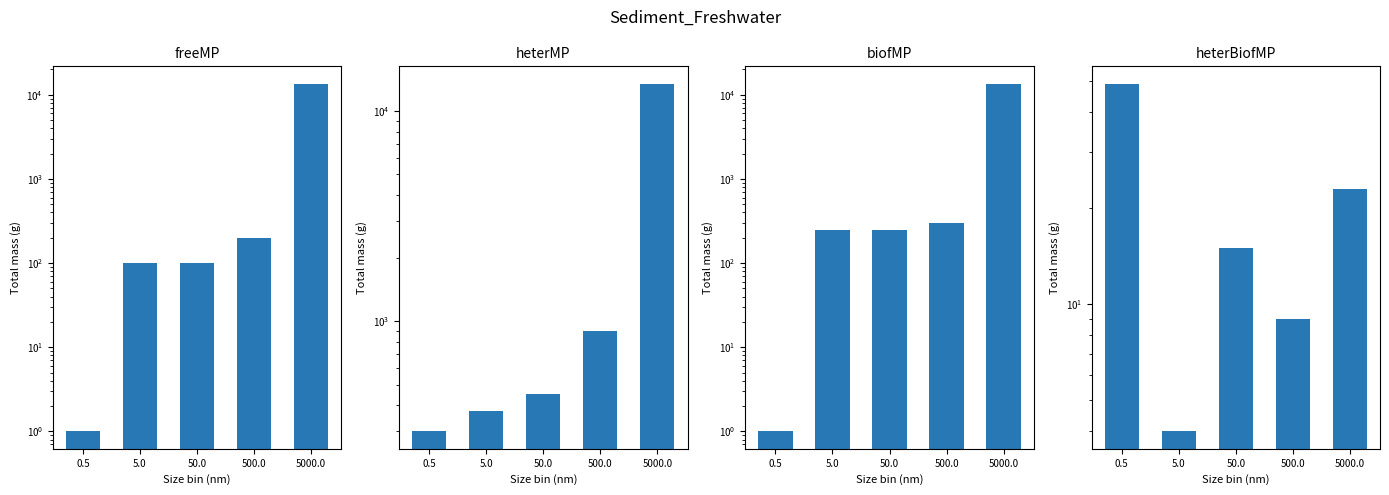

What is the total value across all series at 0.5?

351